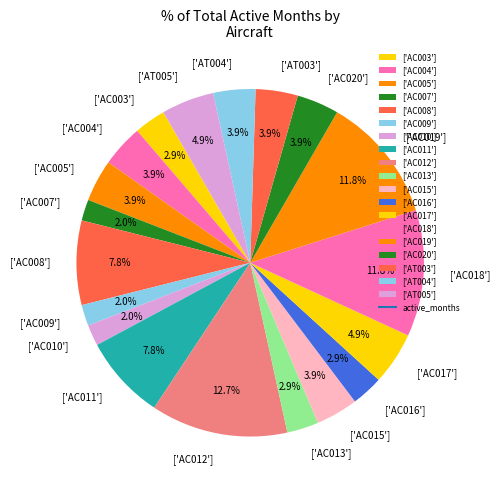

To the nearest percent, what is the difference between the largest and smallest slice percentages?

11%